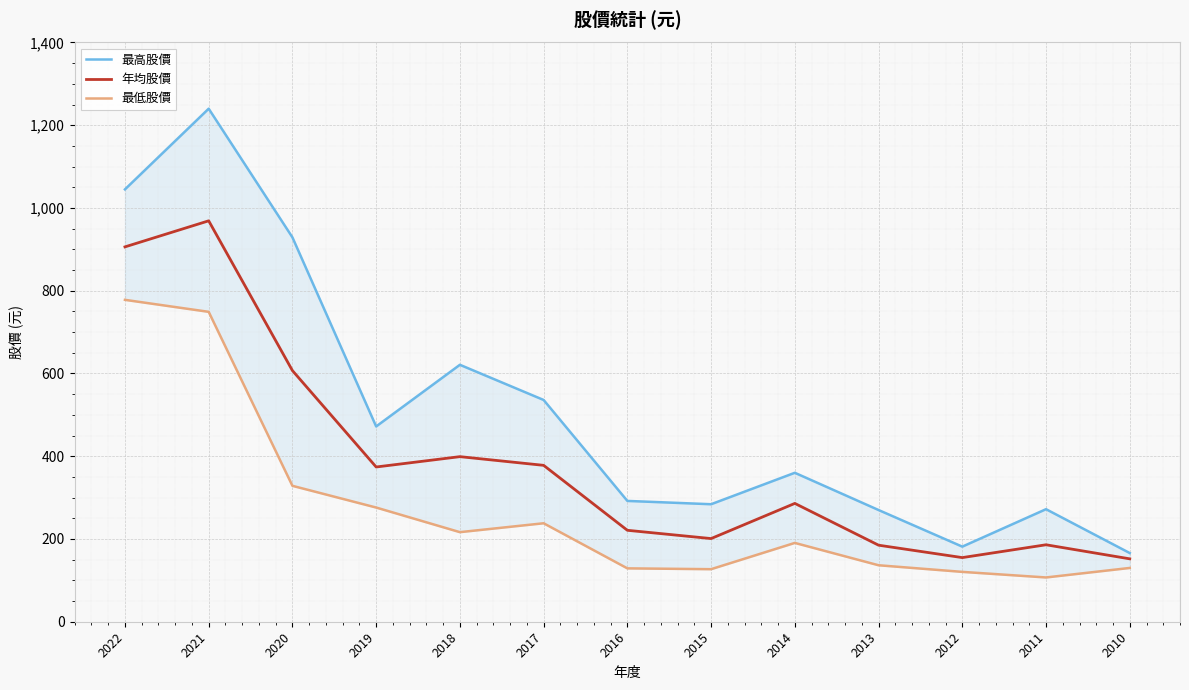

True or false: 最高股價 and 最低股價 intersect in this chart.

False